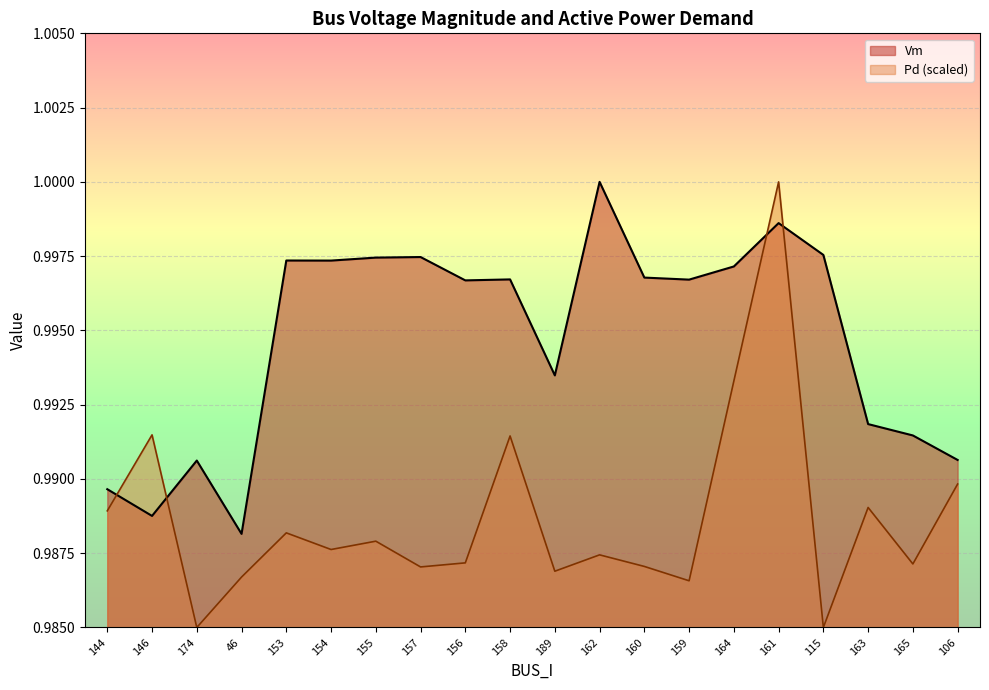

What is the approximate value of Pd at 174?

1.0